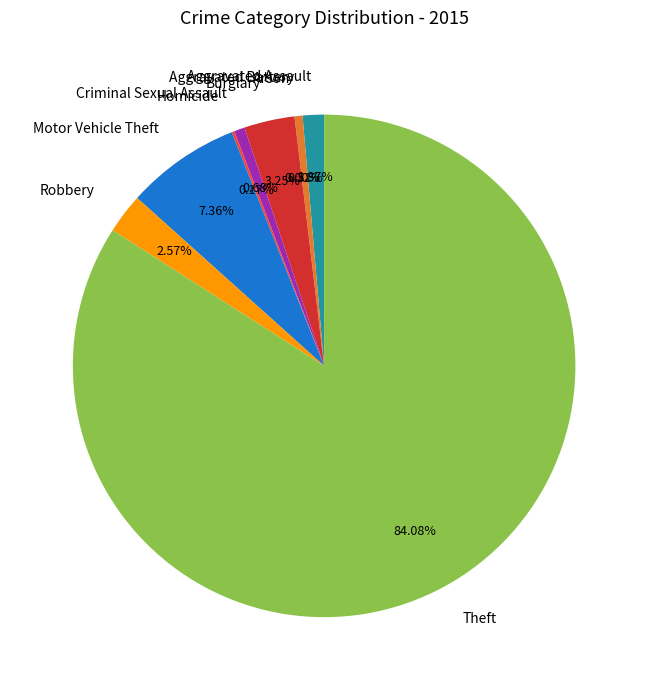

How many segments does this pie chart have?

9